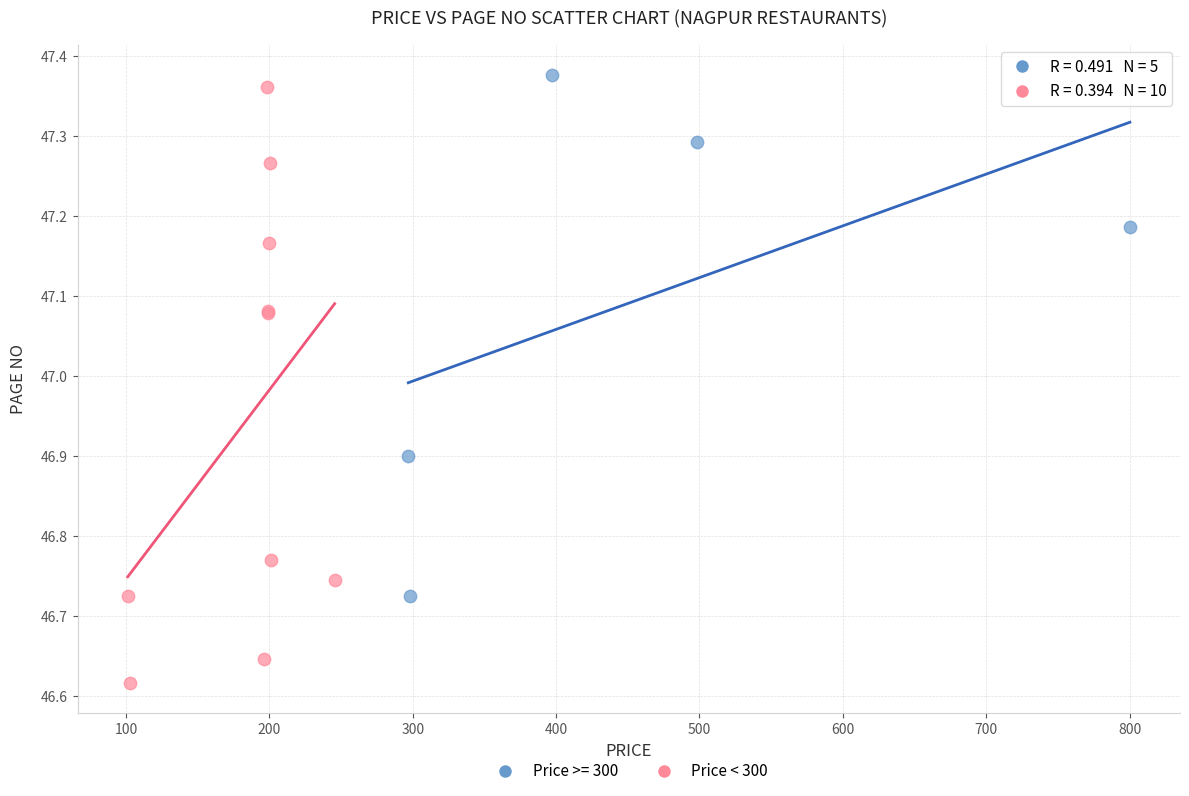

Which series has the largest Y range (max minus min)?

Price < 300